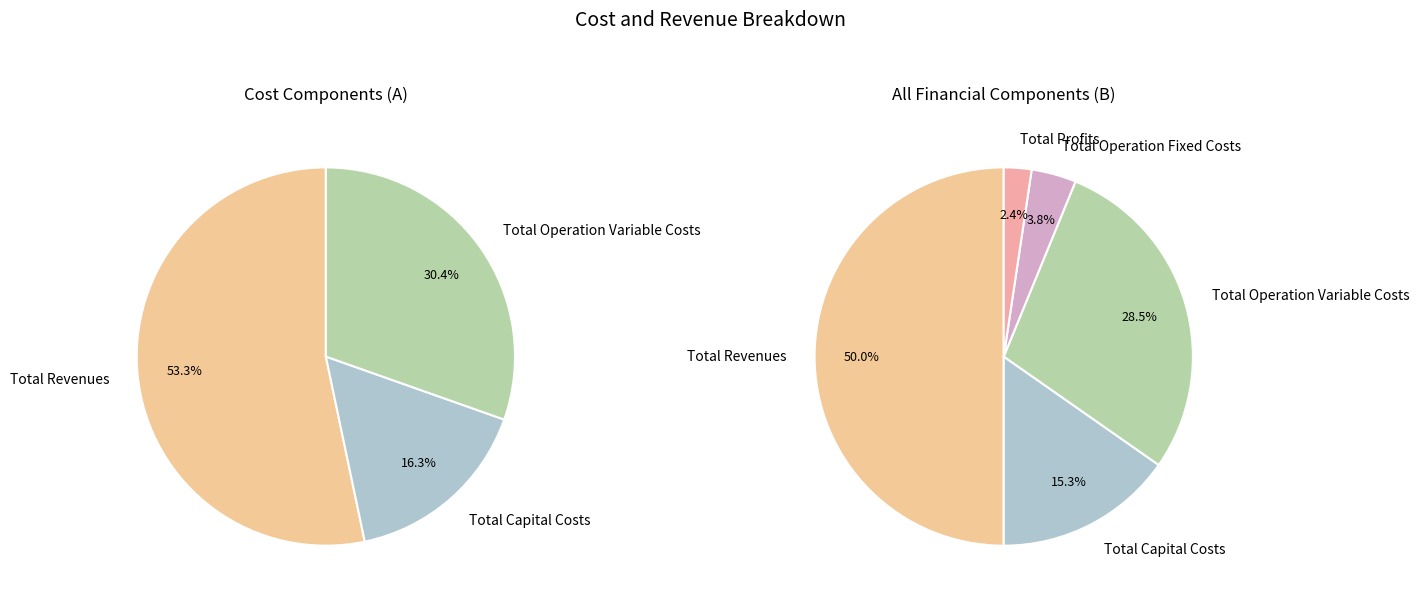

Is there a majority slice in this chart?

No